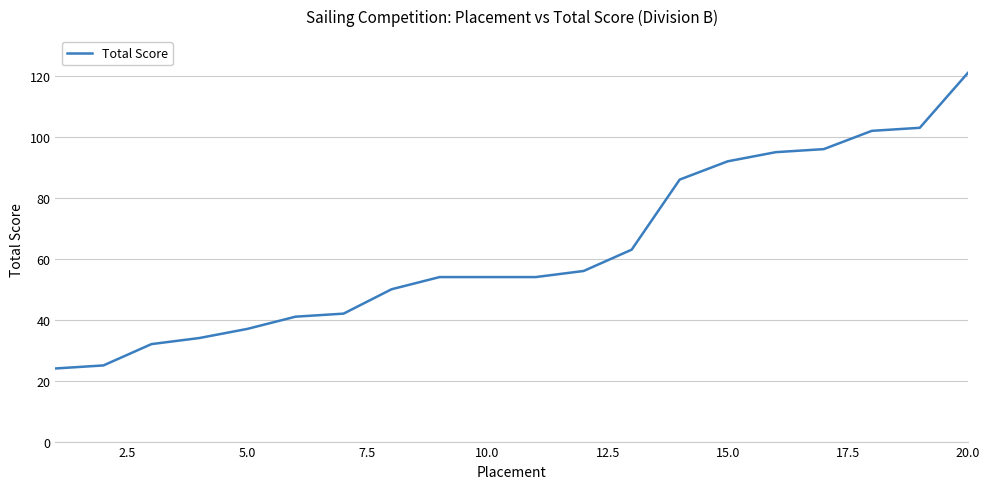

What is the minimum value shown in the chart?

24